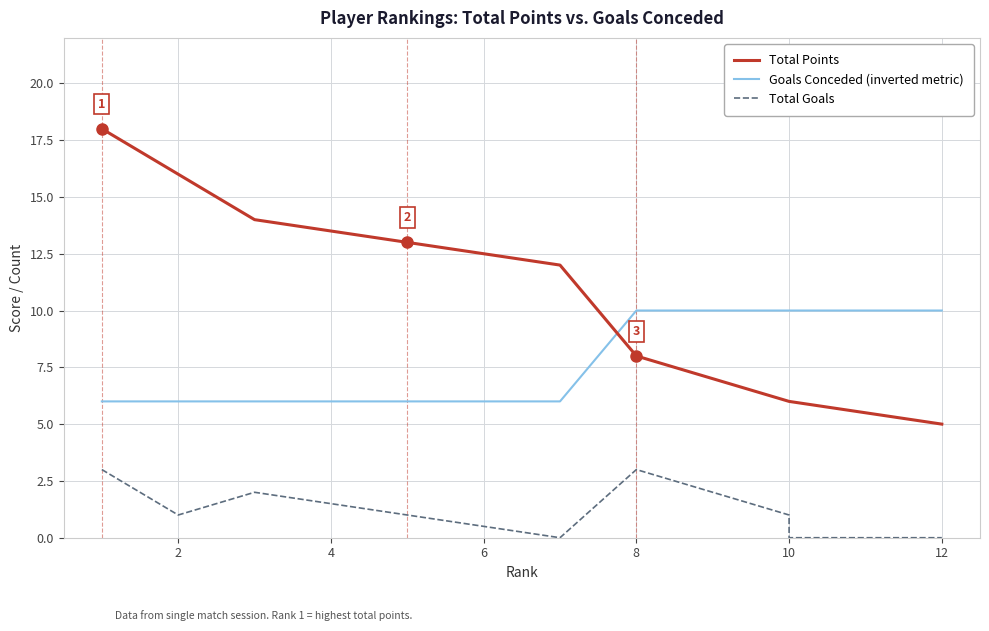

List the series in order of their overall mean, lowest first.

Total Goals, Goals Conceded (inverted metric), Total Points